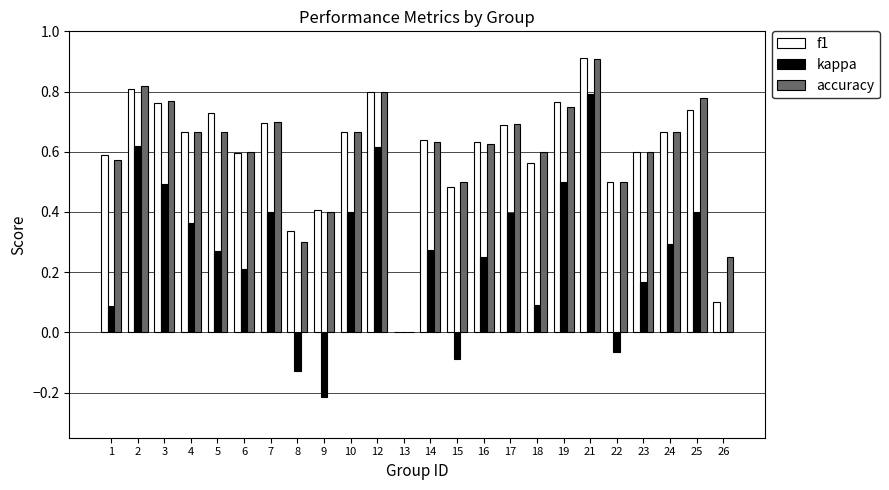

Which category has the highest value in the f1 series?

21